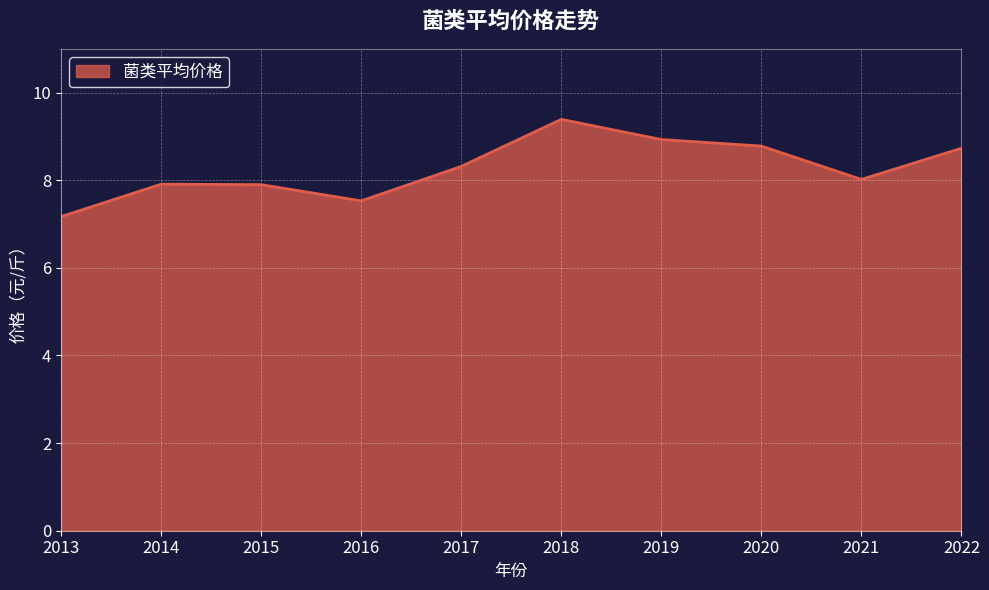

True or false: there are more than 0 points higher than both neighbors.

True